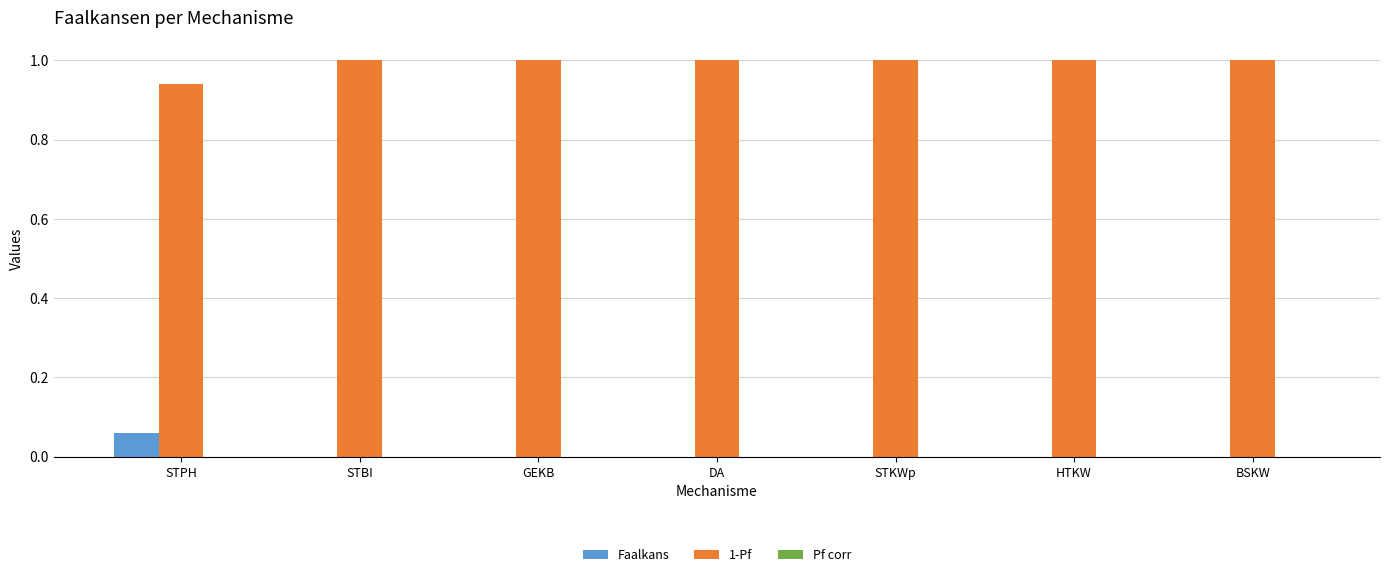

What is the maximum value shown in the chart?

1.0